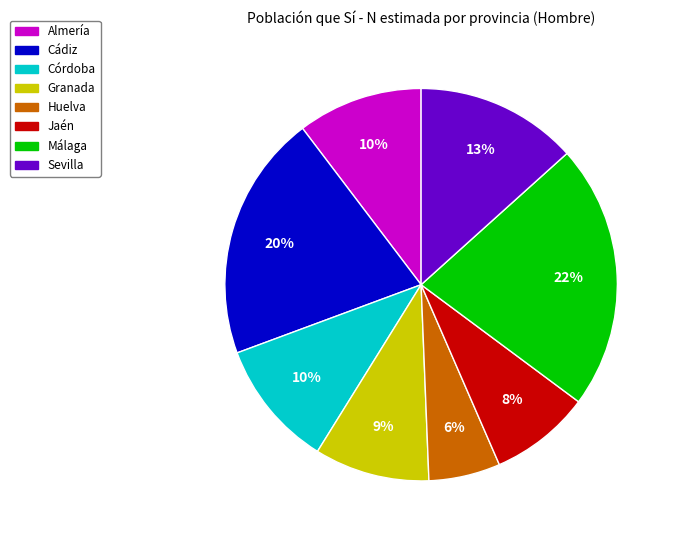

Is it true that Sevilla is 13% of the pie?

True